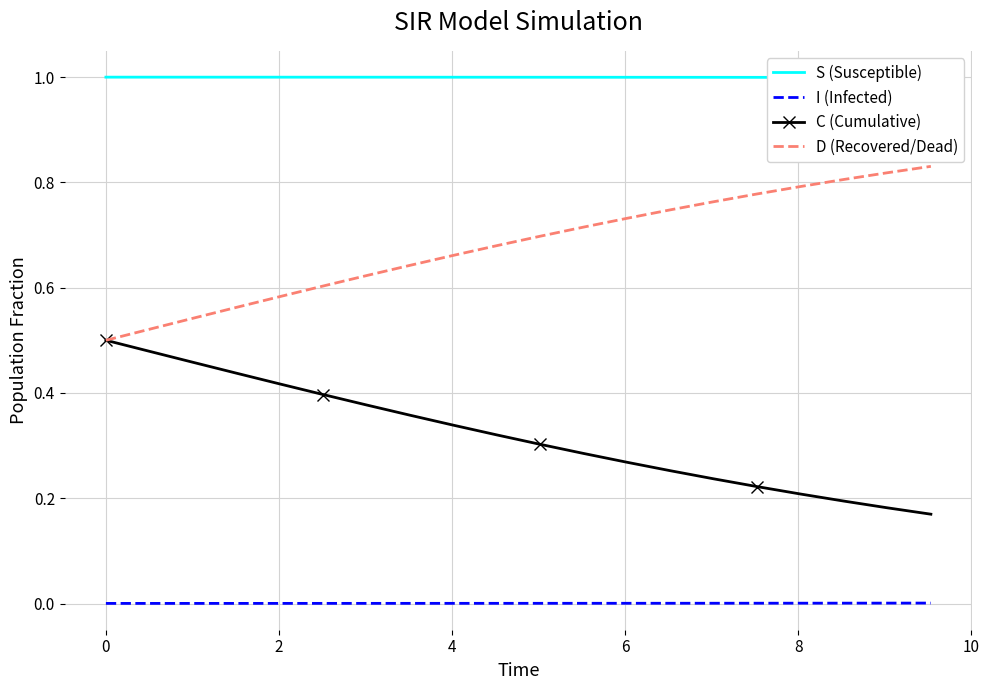

True or false: C (Cumulative) and I (Infected) cross at least once.

False